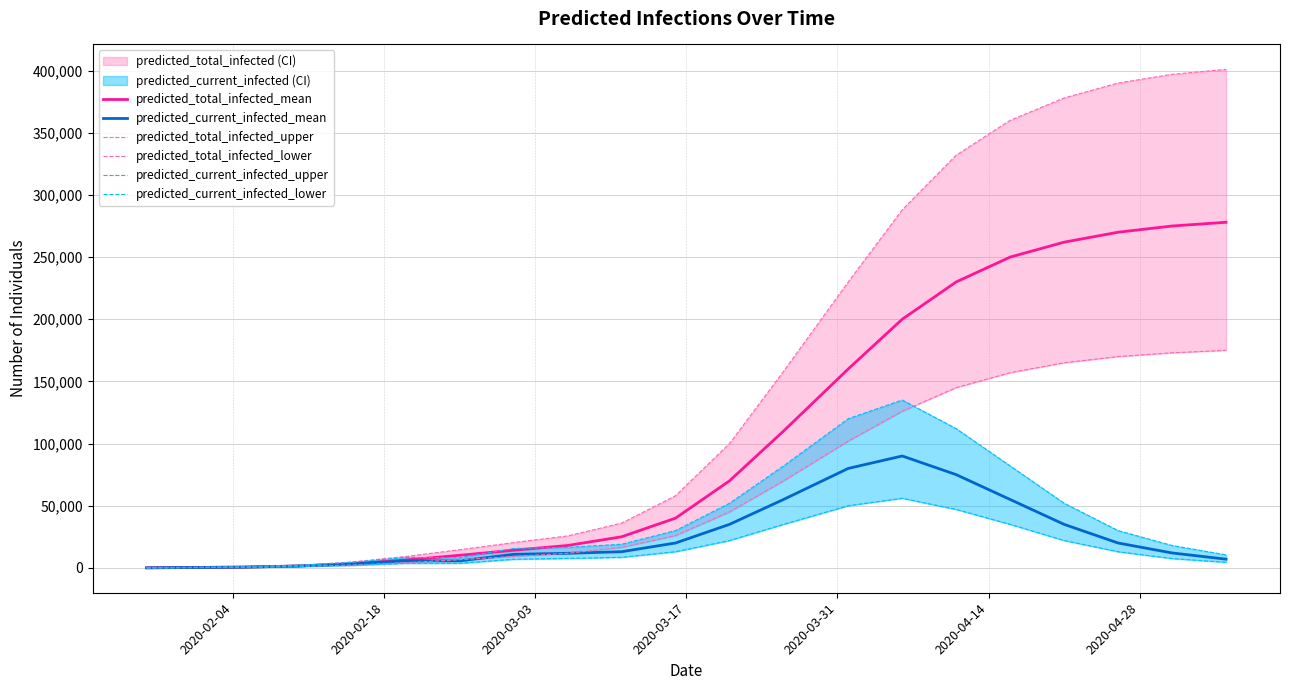

What is the maximum value for predicted_total_infected_mean?

278000